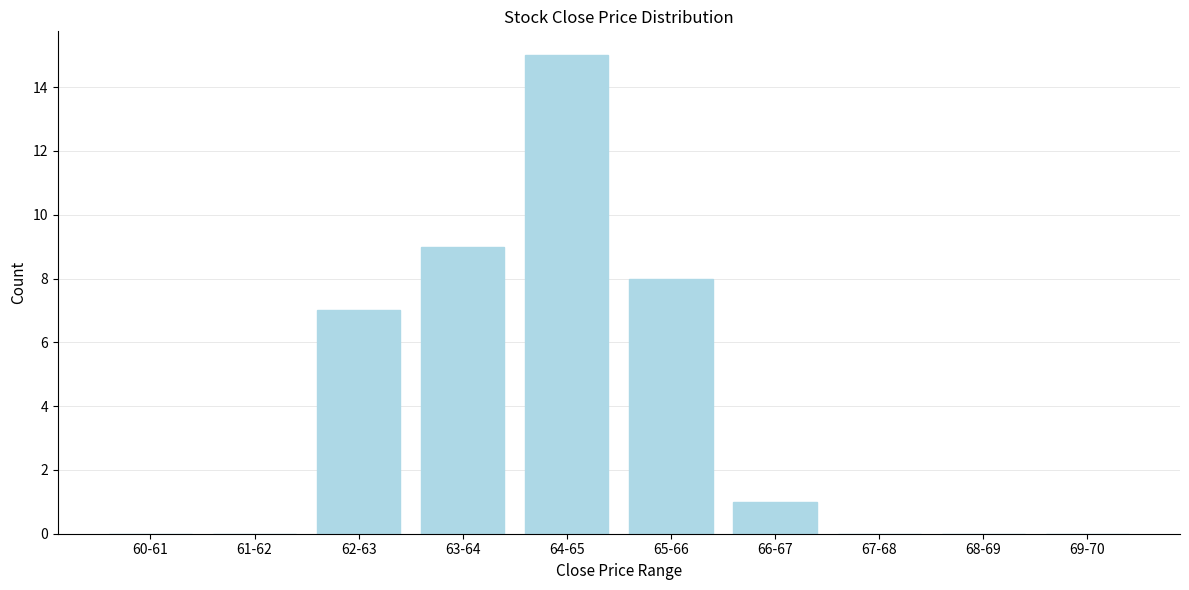

Reading left to right, what are all the values shown in this chart?

60-61=0	61-62=0	62-63=7	63-64=9	64-65=15	65-66=8	66-67=1	67-68=0	68-69=0	69-70=0